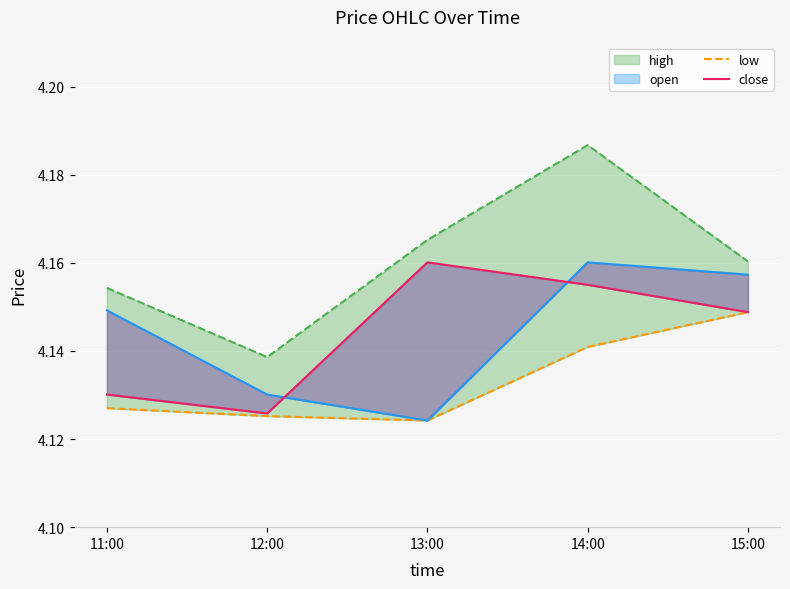

How many lines are shown in the chart?

4